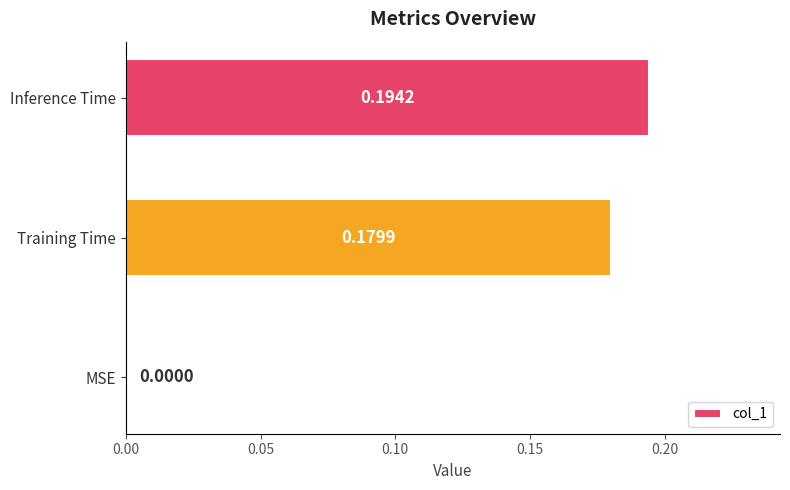

At which label is the value closest to 0?

MSE